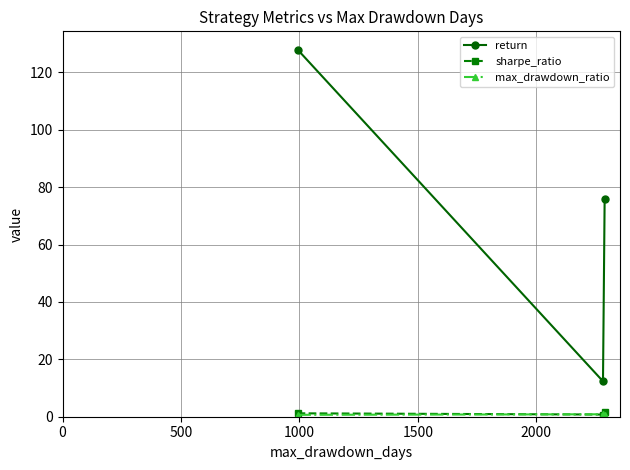

Which series has the widest spread of values?

return